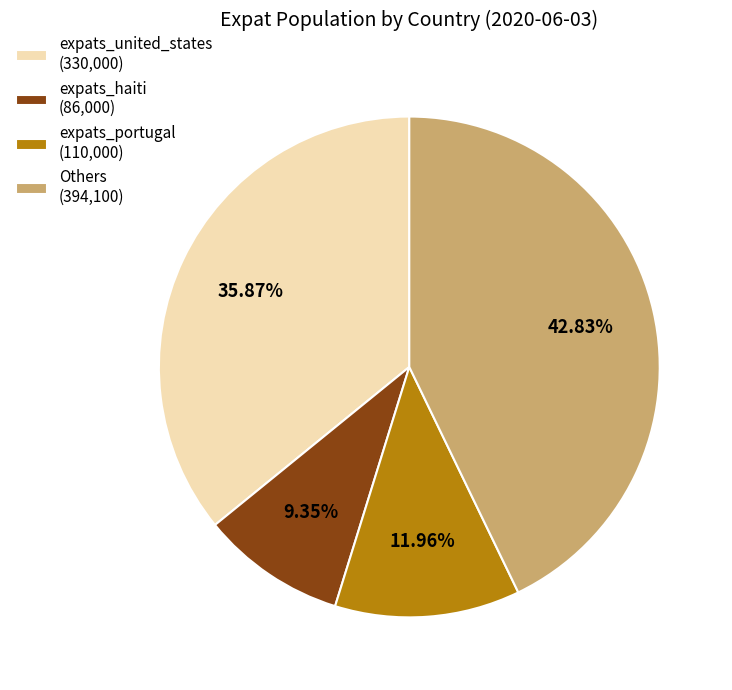

How many segments does this pie chart have?

4